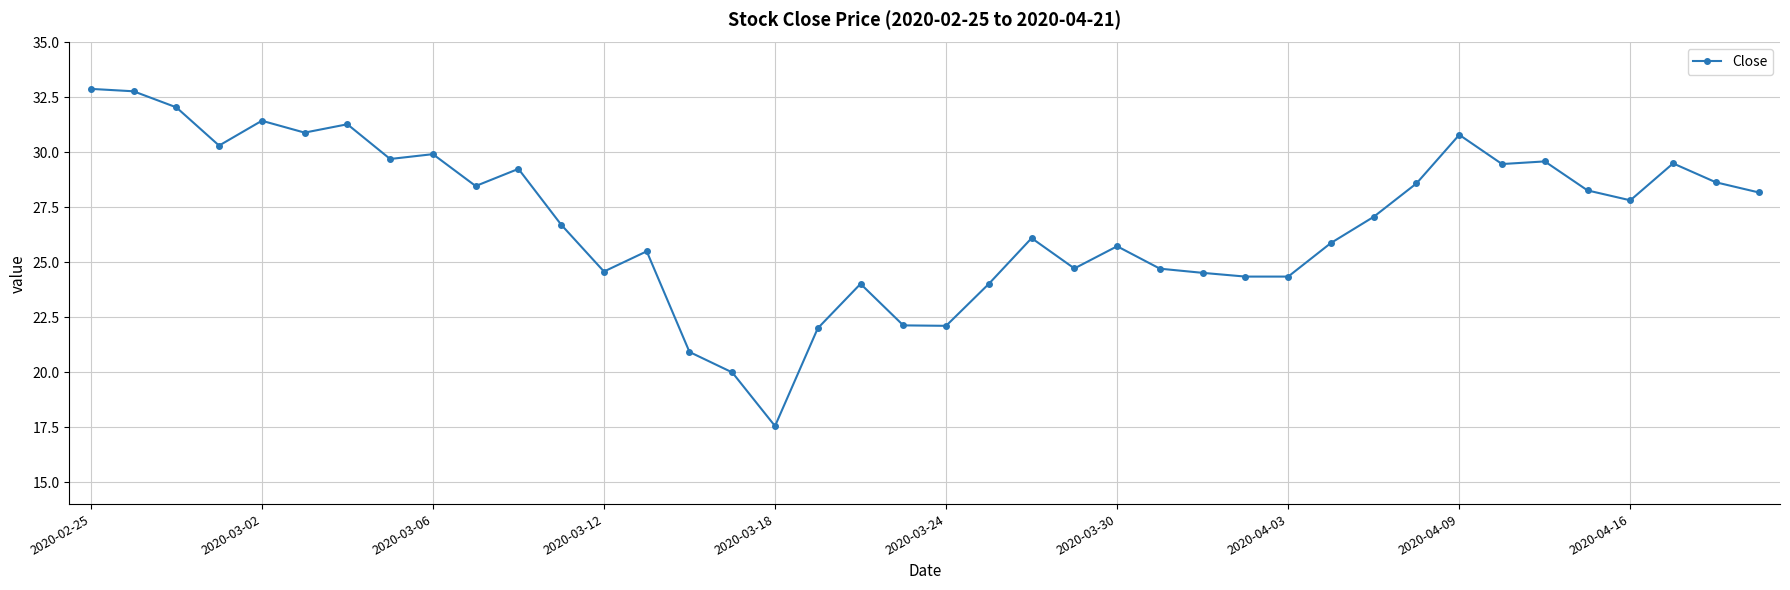

True or false: there are more than 1 points higher than both neighbors.

True